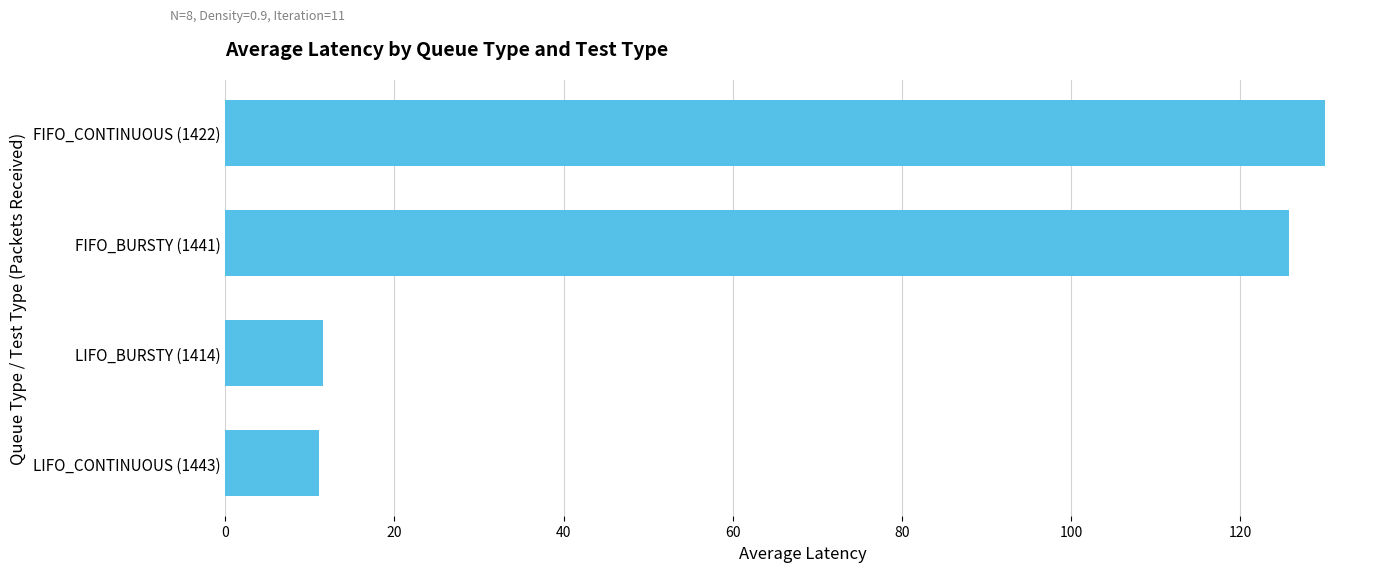

Between LIFO_CONTINUOUS (1443) and FIFO_CONTINUOUS (1422), which is larger?

FIFO_CONTINUOUS (1422)